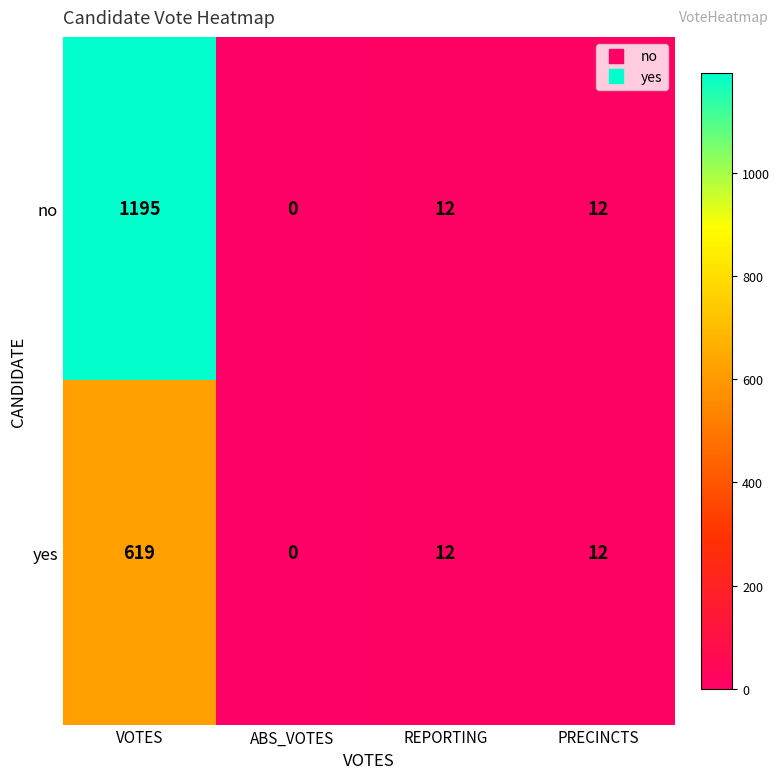

True or false: no has a value of 0 at ABS_VOTES.

True